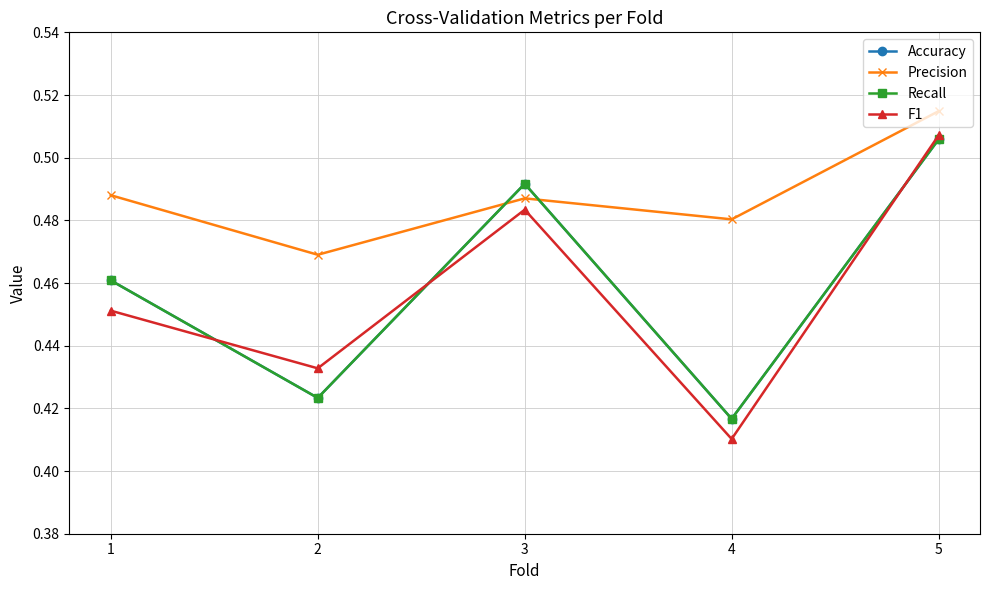

True or false: Accuracy and Recall cross at least once.

False